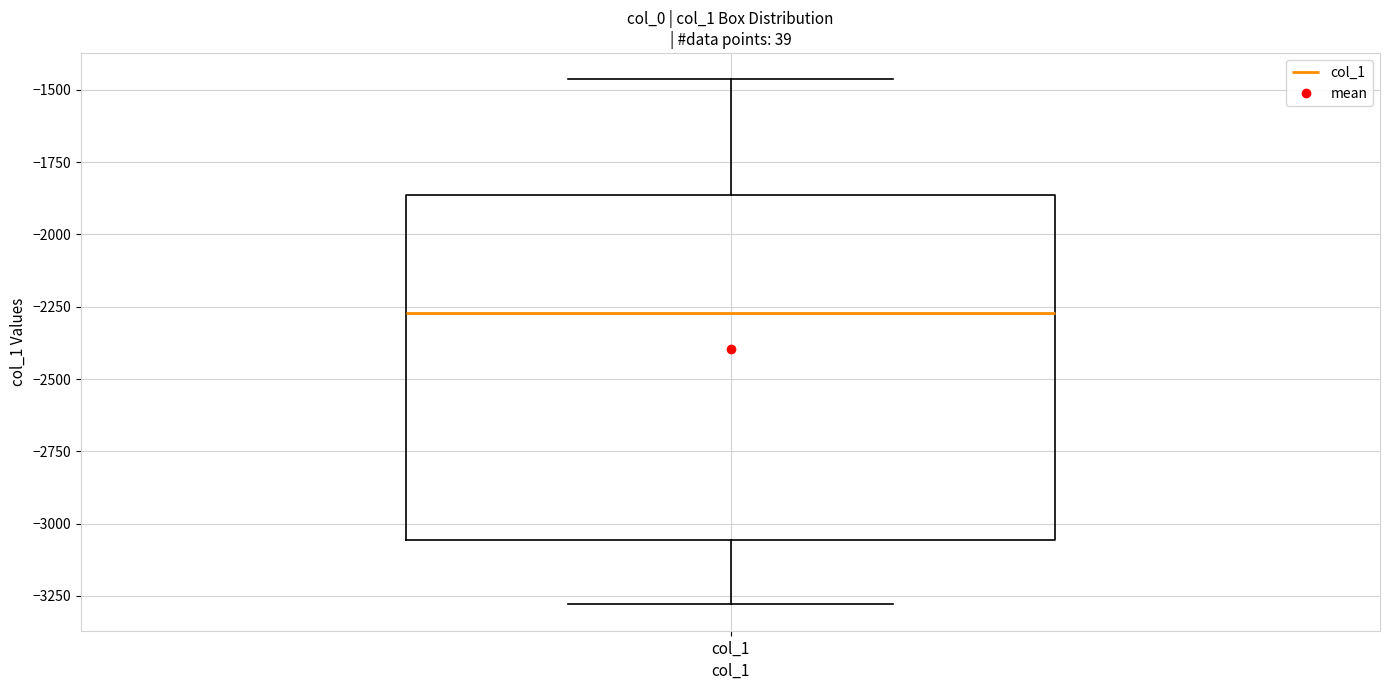

Transcribe this box plot: give where the median line is, the range the box spans, and where the two whiskers end, as read against the y-axis. The values are not printed on the chart, so give them approximately, as read against the axis.

median -2250, box -3050 to -1850, whiskers -3300 to -1450